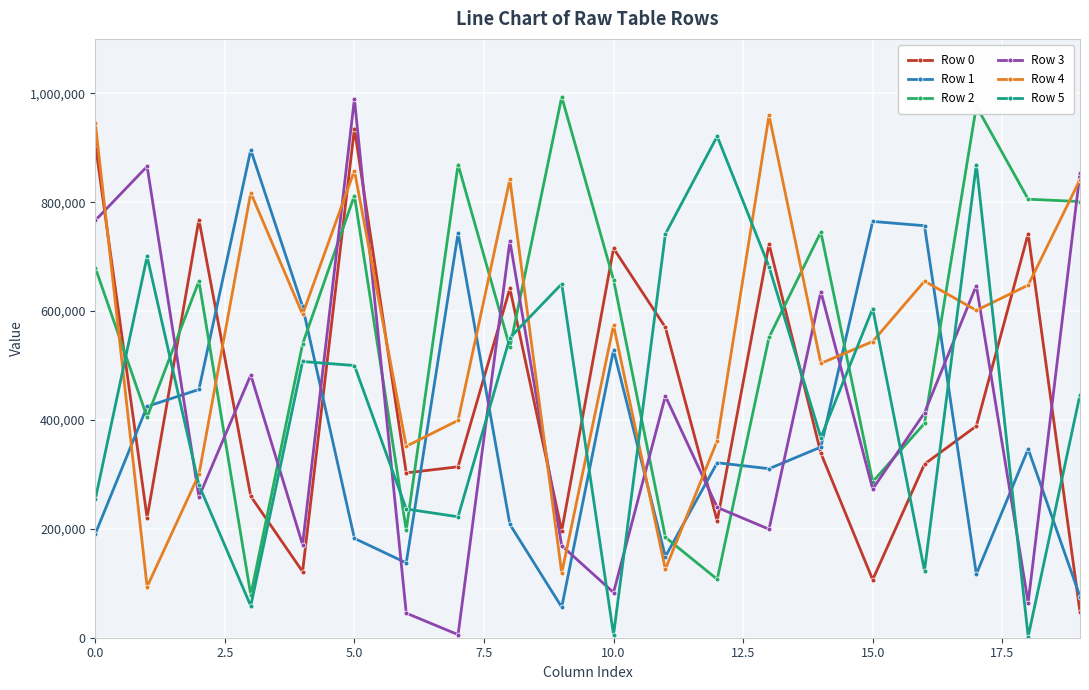

Is this an area chart (filled region under the line)?

No